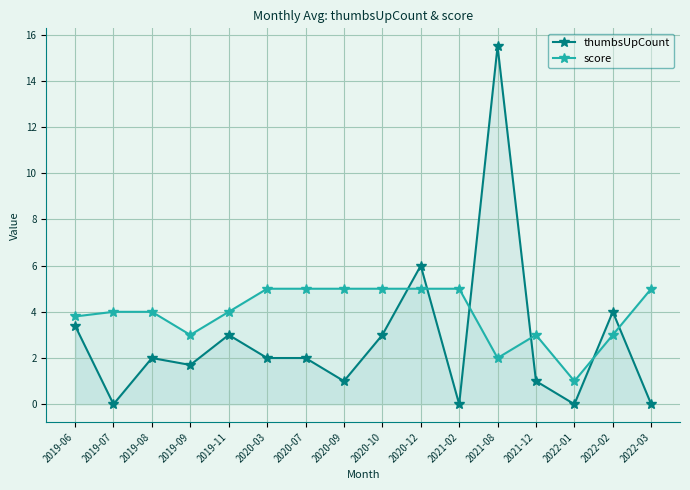

At which category does the chart reach its peak across all series?

2021-08